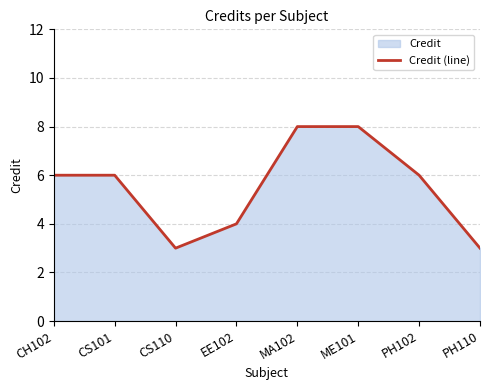

Does the chart display data point markers on the line(s)?

No